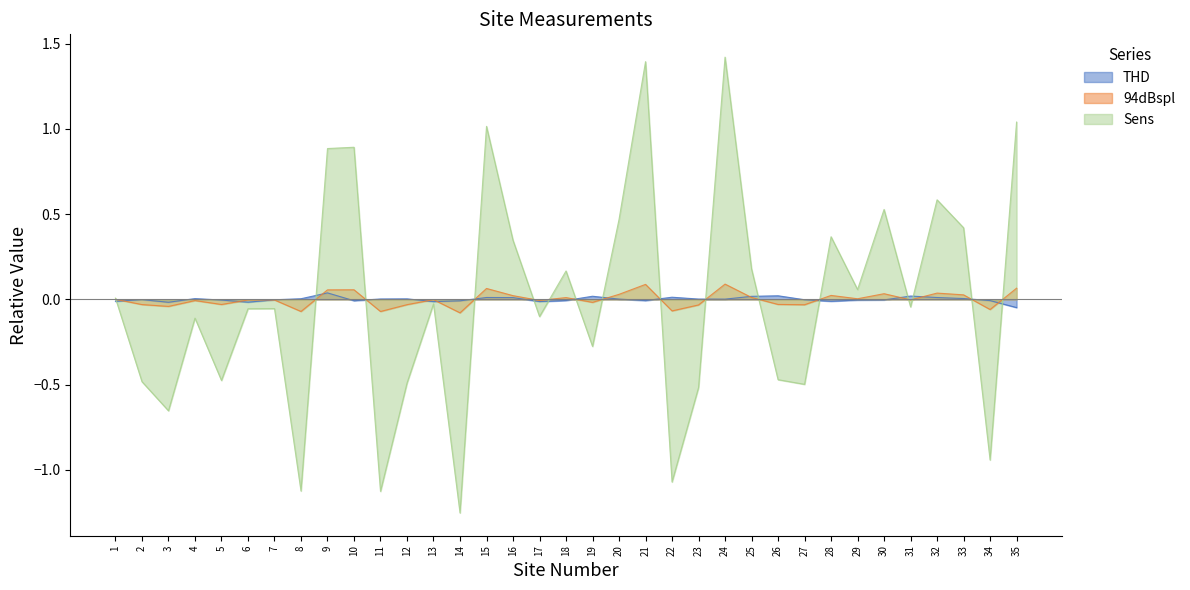

Is it true that THD equals 0.0 at 32?

False